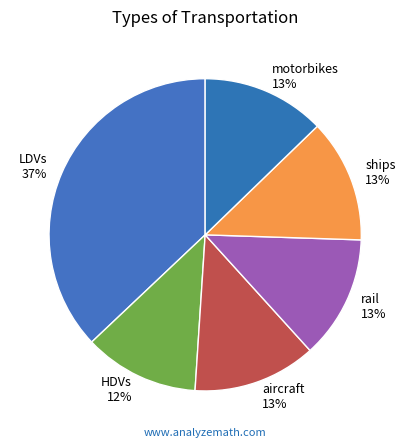

Is there any slice that represents more than half of the pie?

No